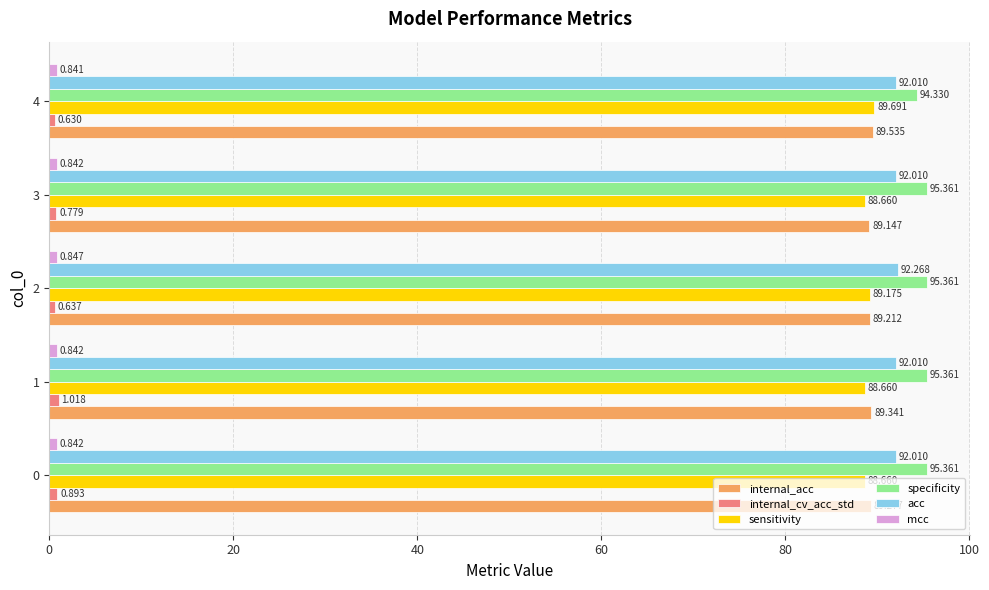

What is the difference between the second highest and minimum values in the sensitivity series?

0.5